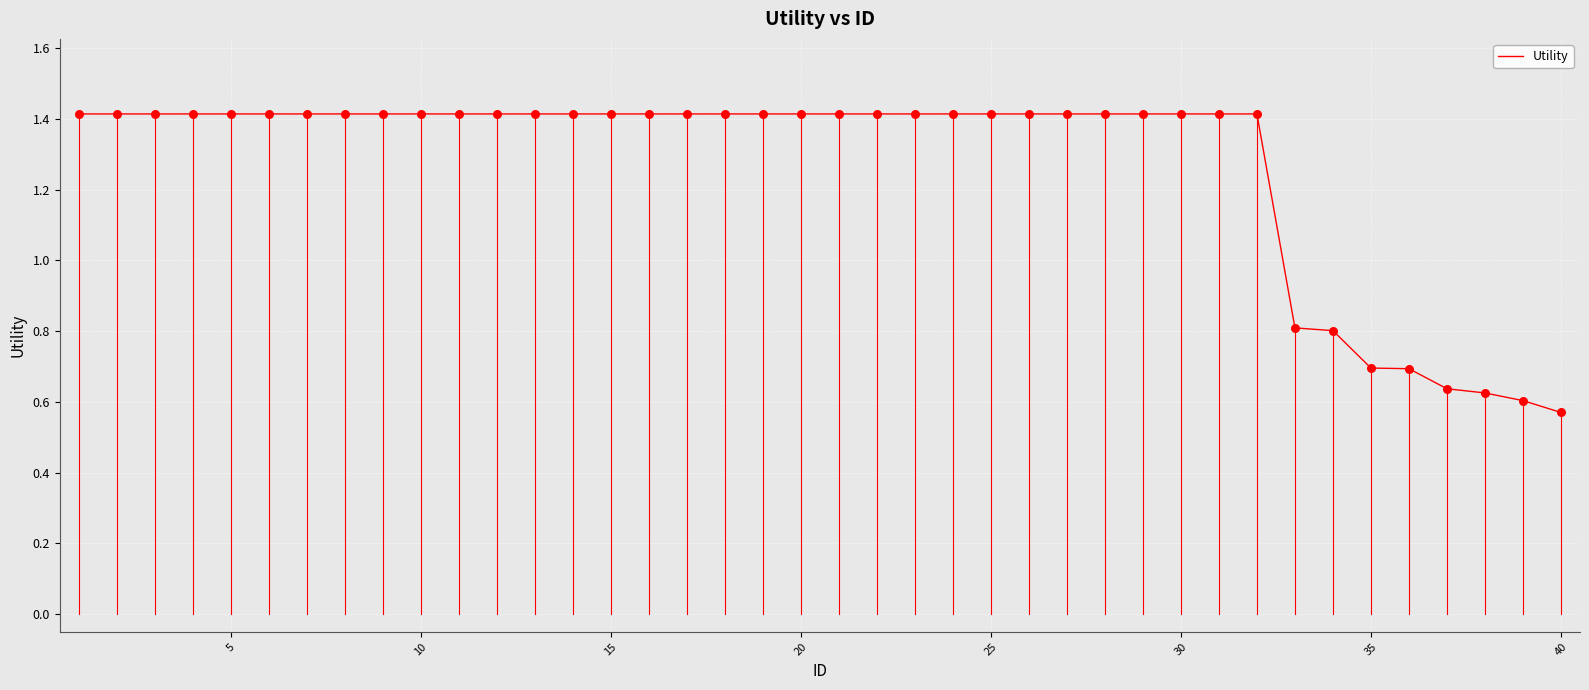

What is the greatest value displayed?

1.4